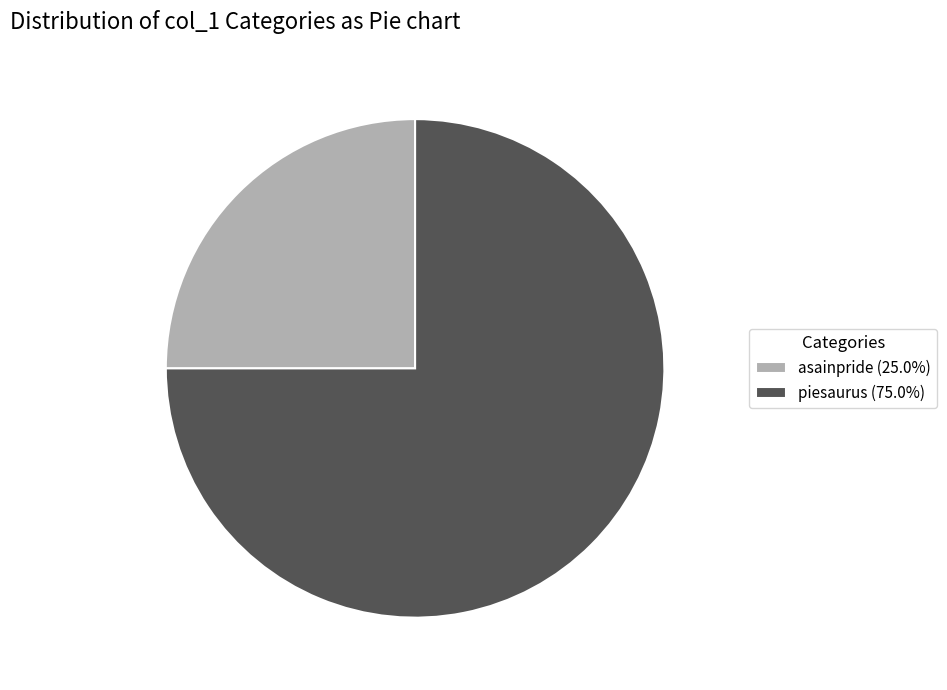

Combined, do piesaurus (75.0%) and asainpride (25.0%) account for over 50%?

Yes